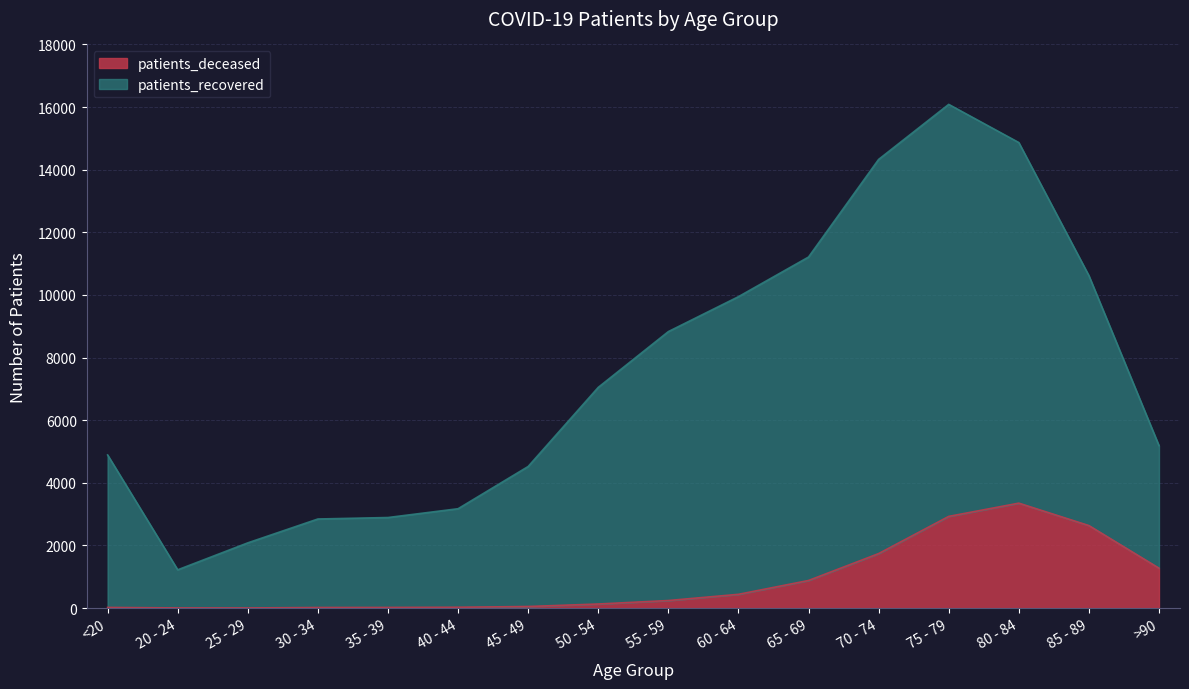

How many interior local peaks does the patients_recovered series have?

1